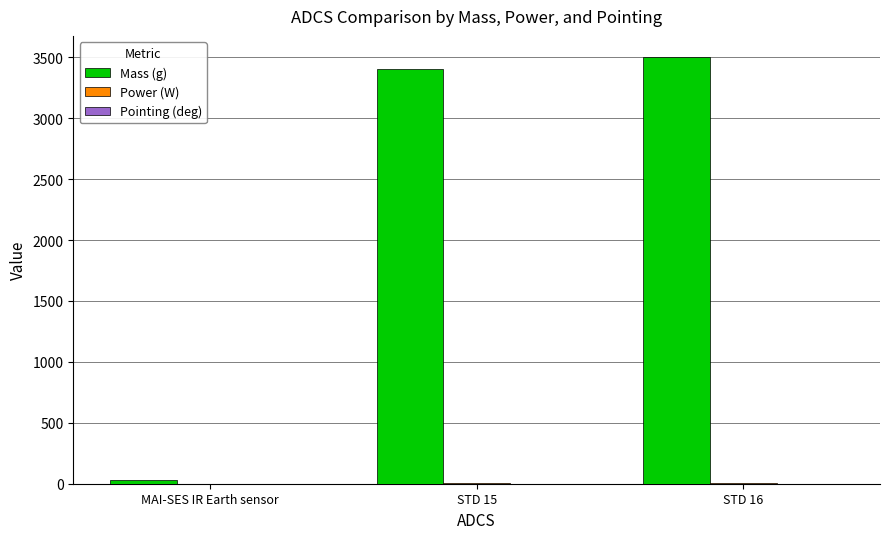

Which series changed the most between MAI-SES IR Earth sensor and STD 16?

Mass (g)